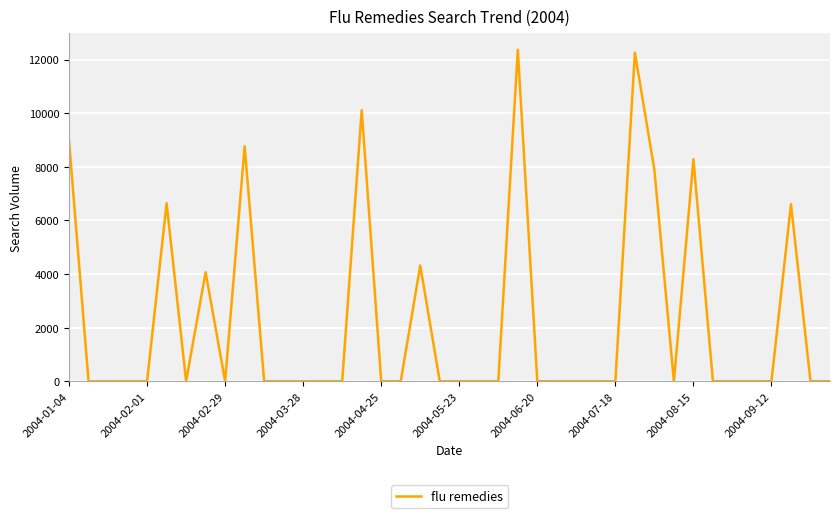

What is the maximum value shown in the chart?

12361.8